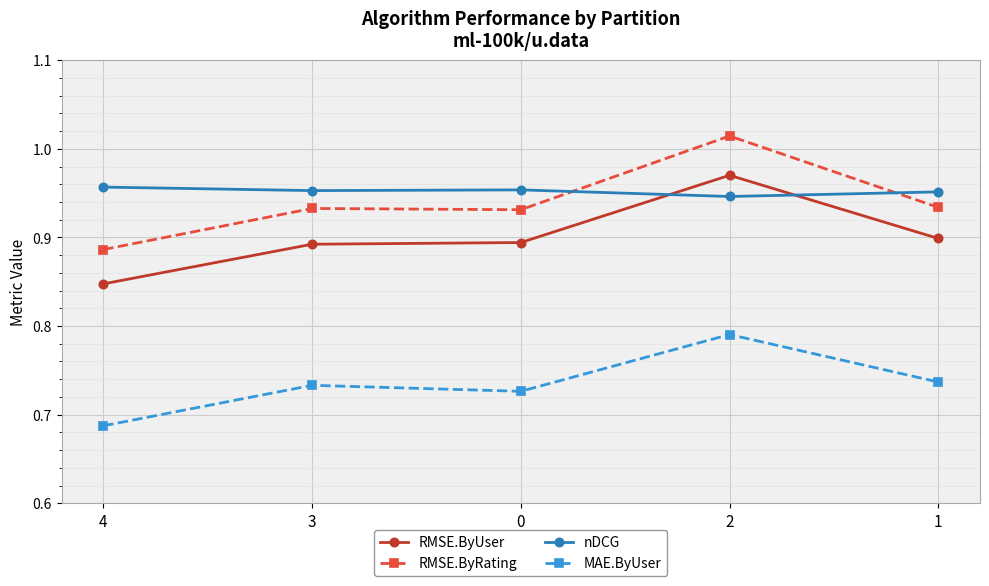

Is it true that nDCG equals 1.6 at 1?

False